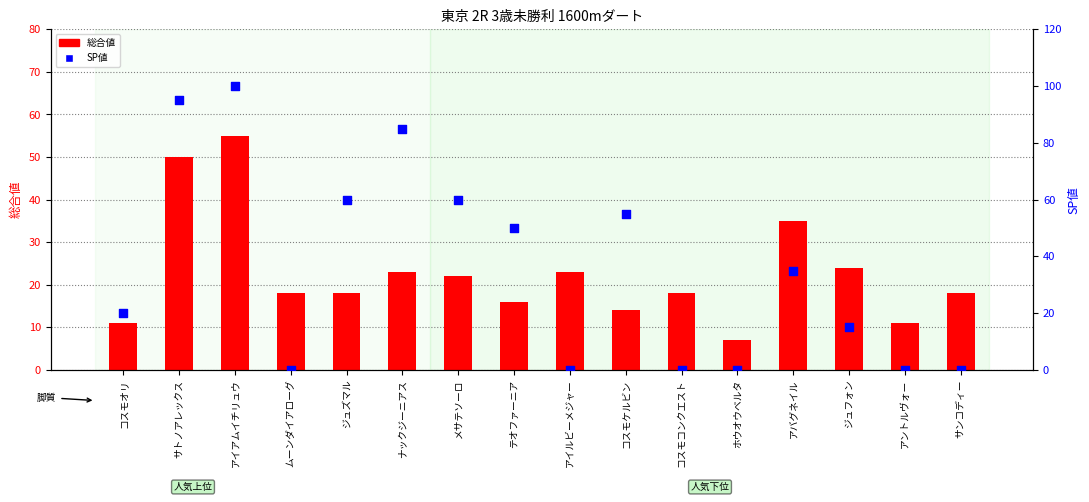

What are all the series names shown in the legend?

総合値, SP値